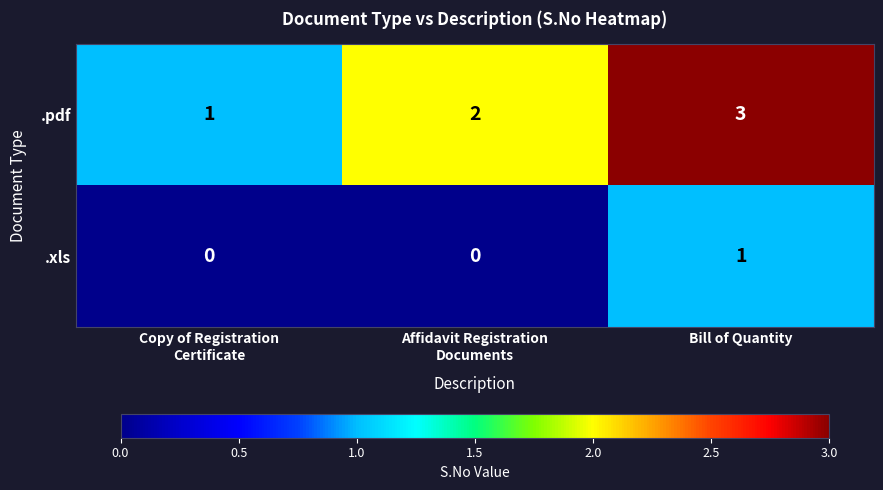

At which category does the chart reach its peak across all series?

Bill of Quantity